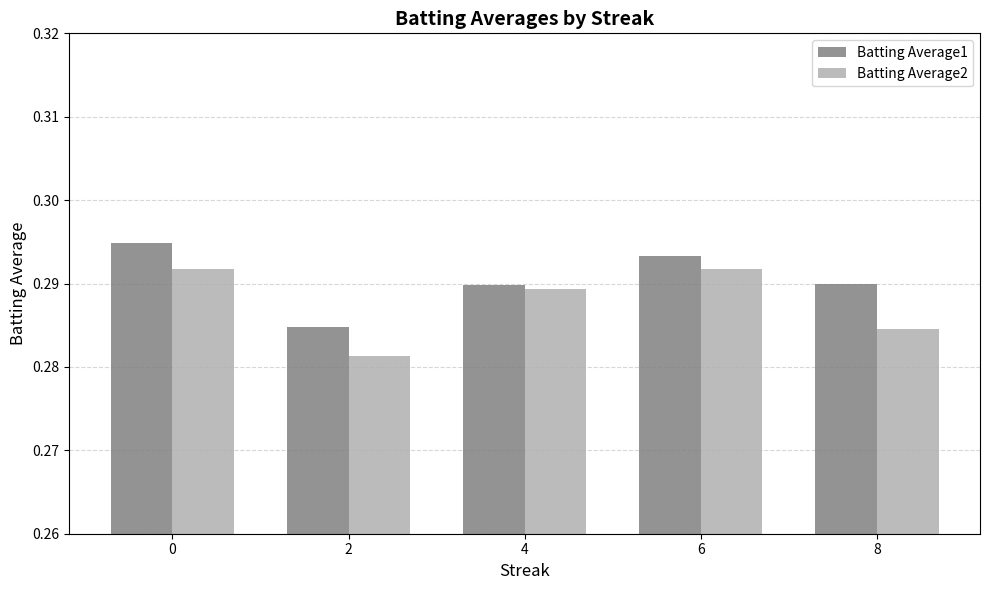

Is it true that Batting Average2 equals 0.4 at 2?

False